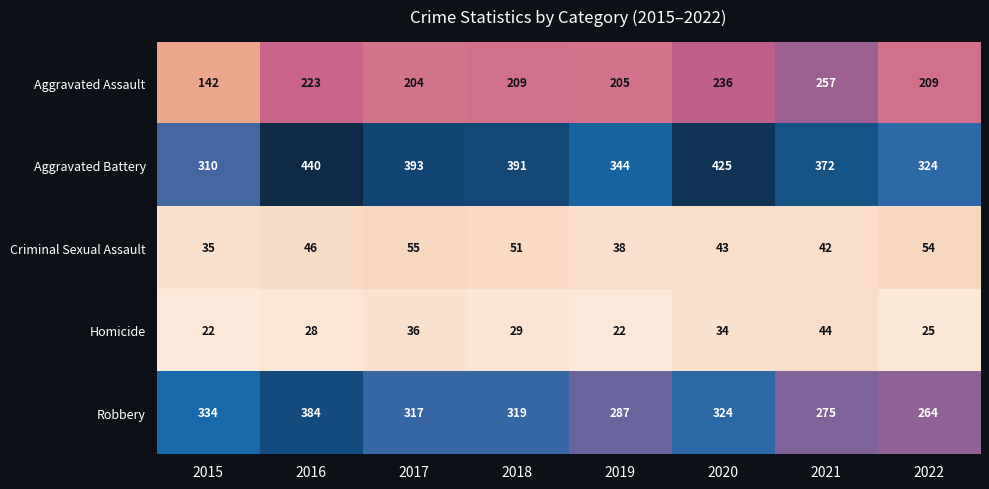

What is the difference between the Homicide values at 2022 and 2021?

19